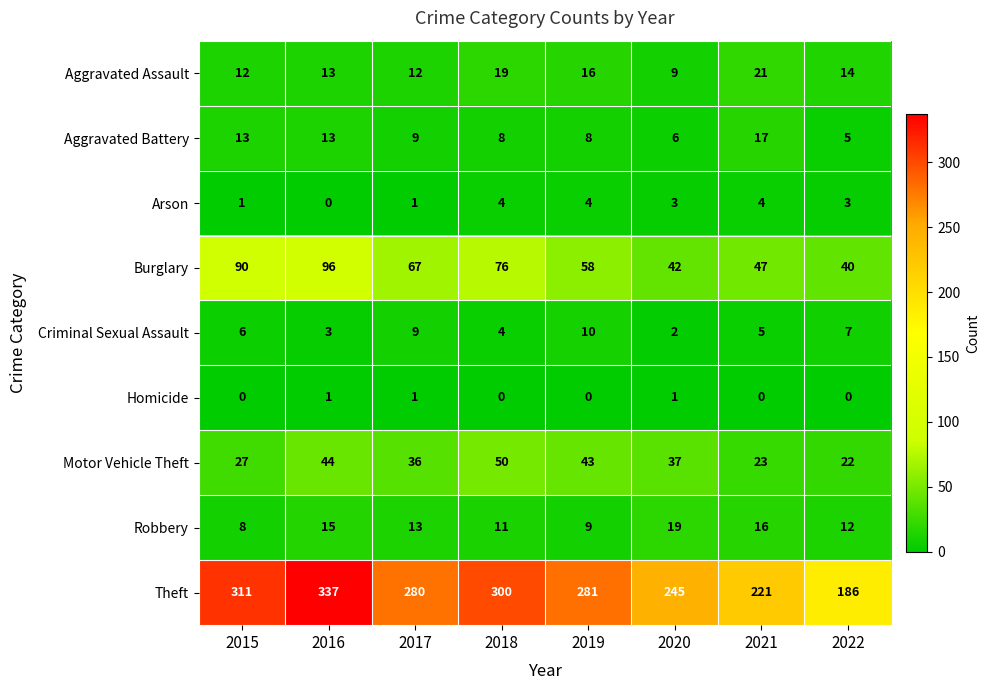

Rank the series at 2015 from highest to lowest value.

Theft, Burglary, Motor Vehicle Theft, Aggravated Battery, Aggravated Assault, Robbery, Criminal Sexual Assault, Arson, Homicide